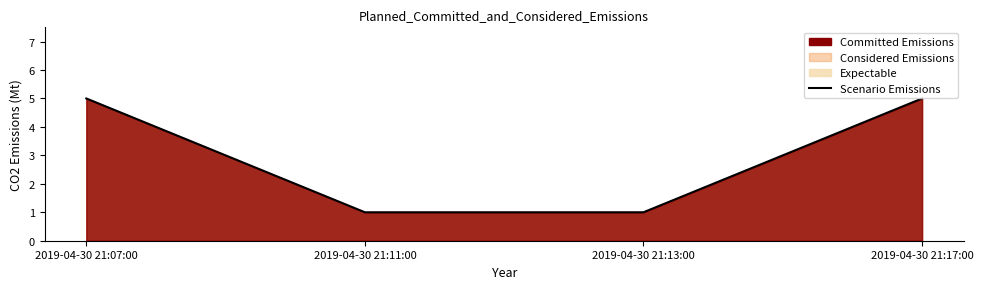

True or false: the data shows 5 at 2019-04-30 21:17:00.

True